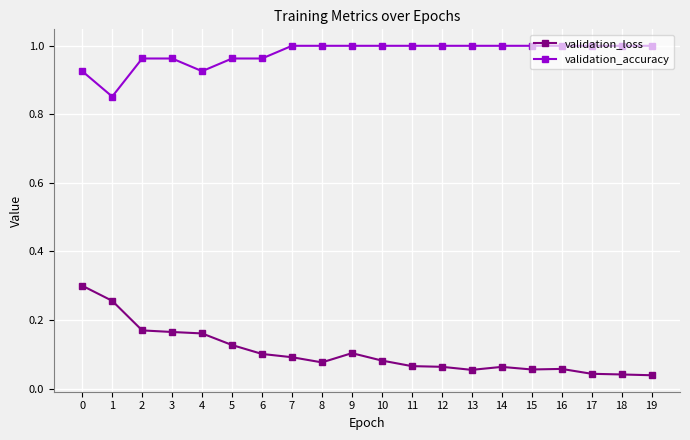

List the series in order of their overall mean, highest first.

validation_accuracy, validation_loss